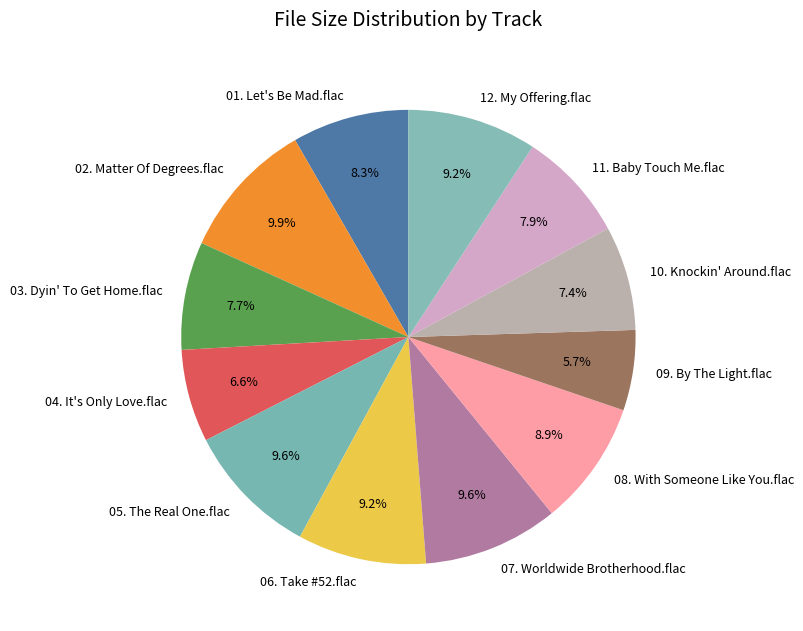

Count the number of slices in the pie.

12